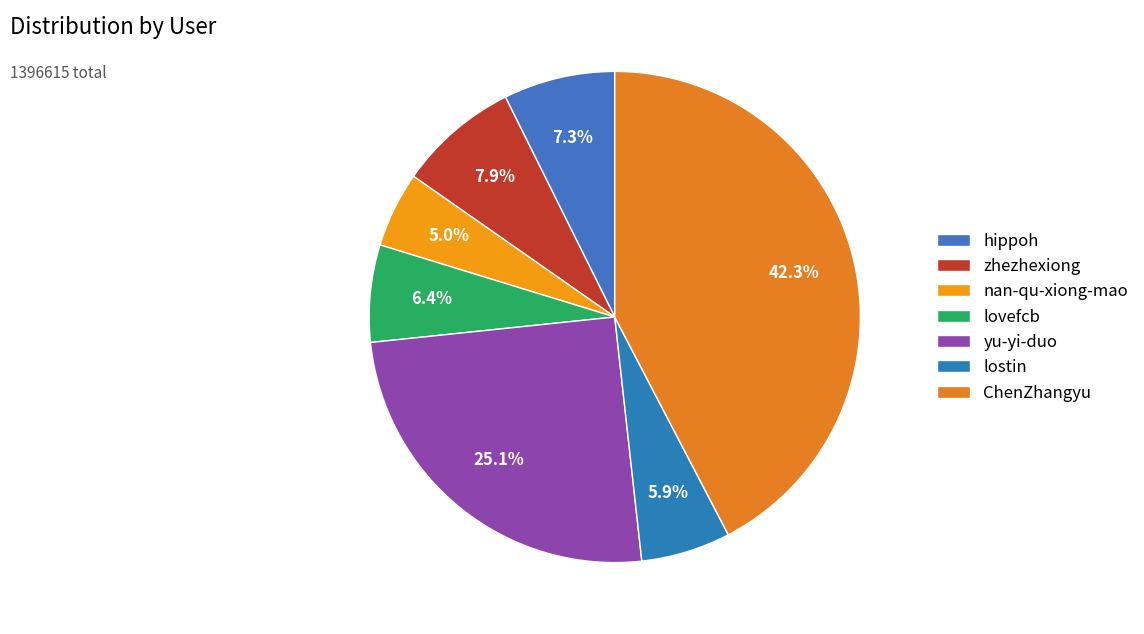

What is the largest slice in the pie chart?

ChenZhangyu